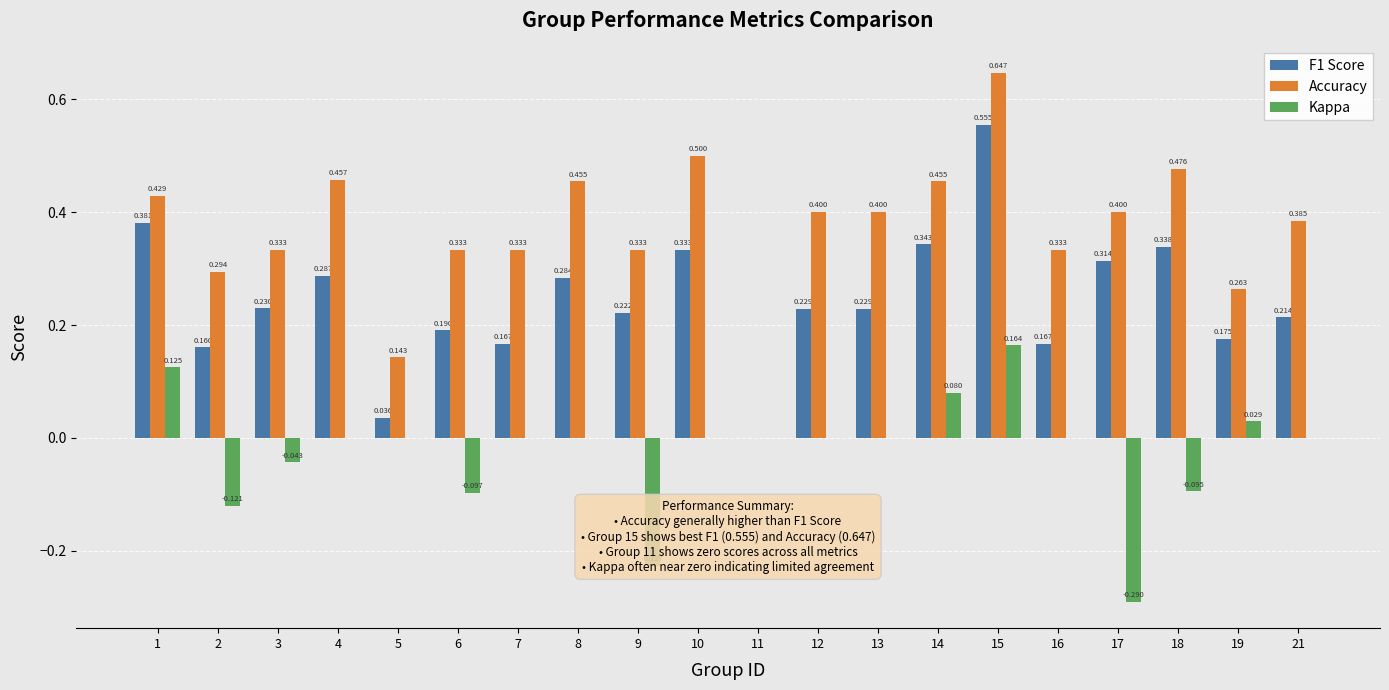

The Kappa series shows -0.3 at 21. True or false?

False